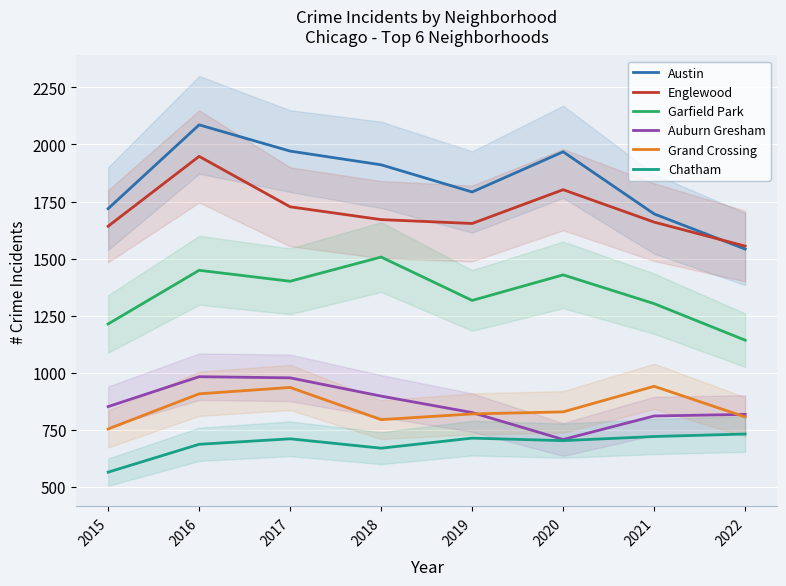

True or false: Austin and Auburn Gresham intersect in this chart.

False